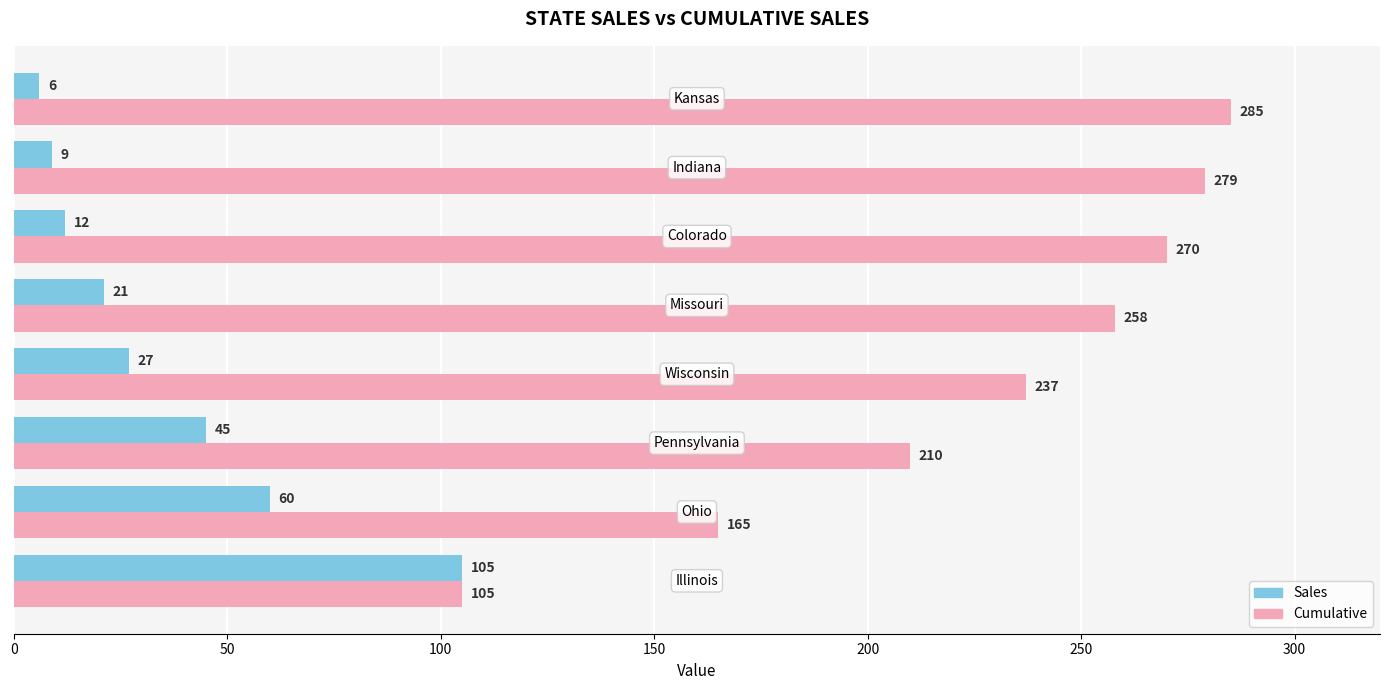

What is the minimum value shown in the chart?

6